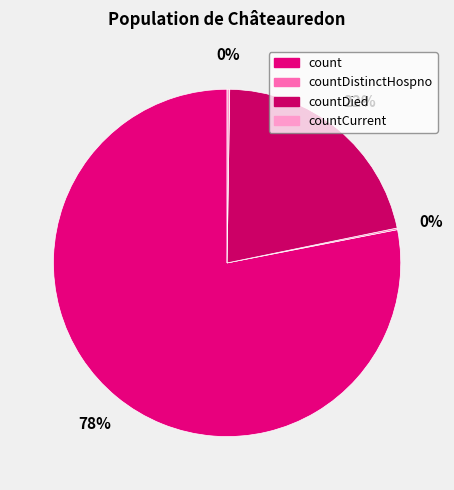

What is the smallest slice in the pie chart?

countDistinctHospno